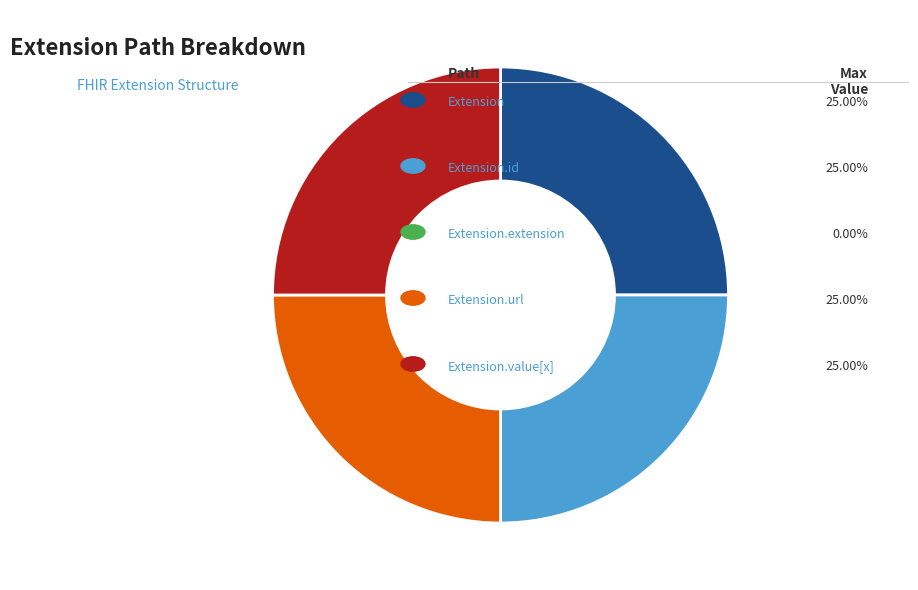

Is there a majority slice in this chart?

No